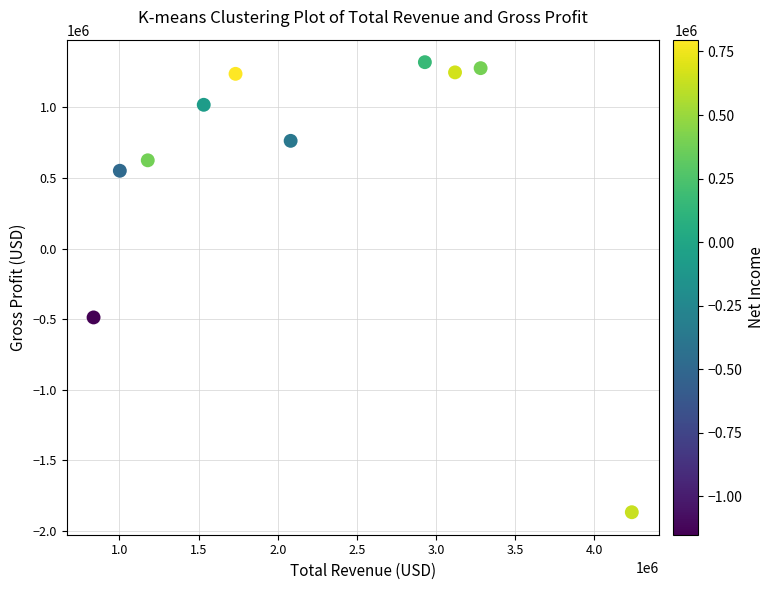

What is the range of Y values (max minus min)?

3188600